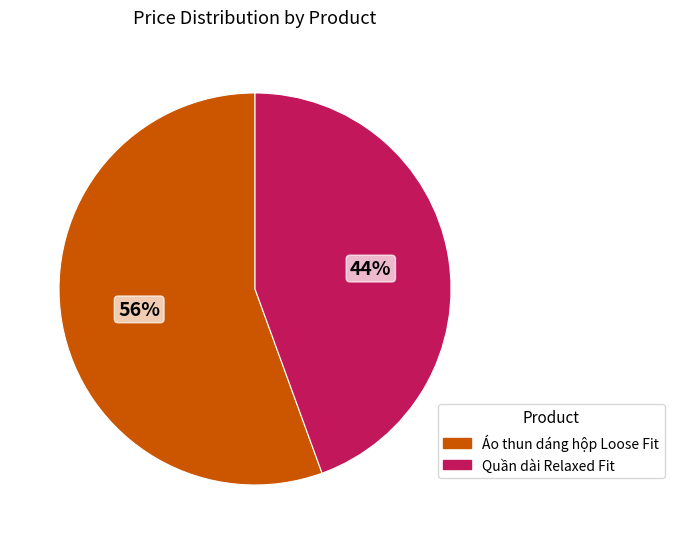

What is the smallest slice in the pie chart?

Quần dài Relaxed Fit